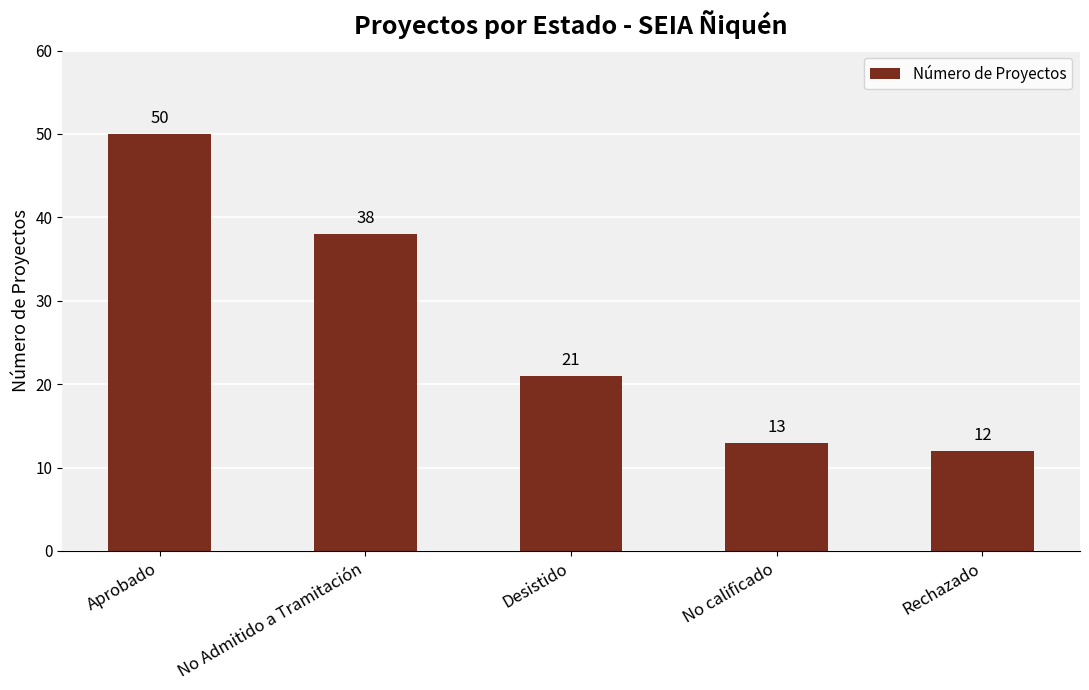

Is it true that the value at Rechazado is 12?

True